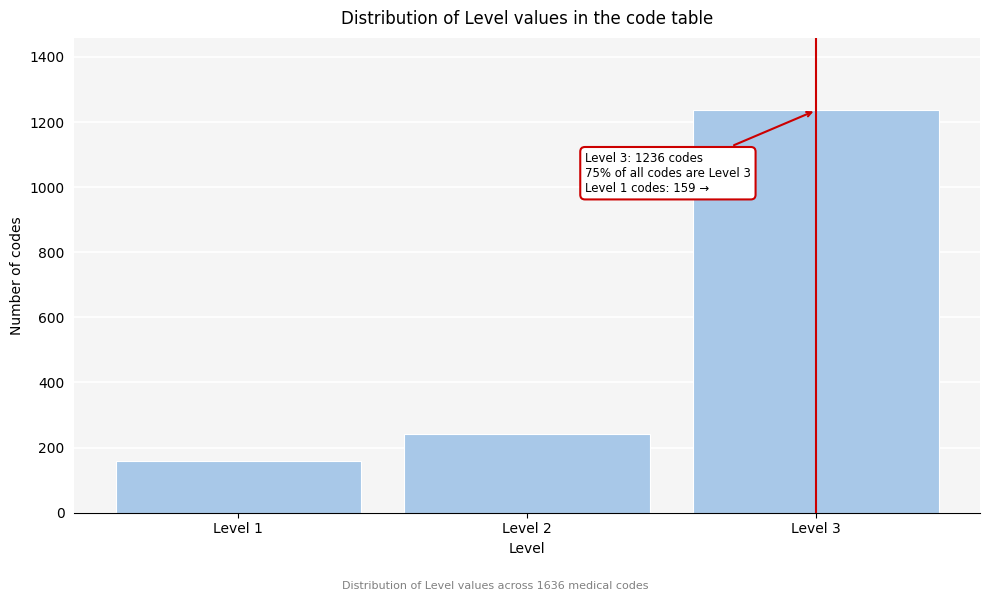

Reading left to right, list all the values displayed in this chart.

159	241	1236